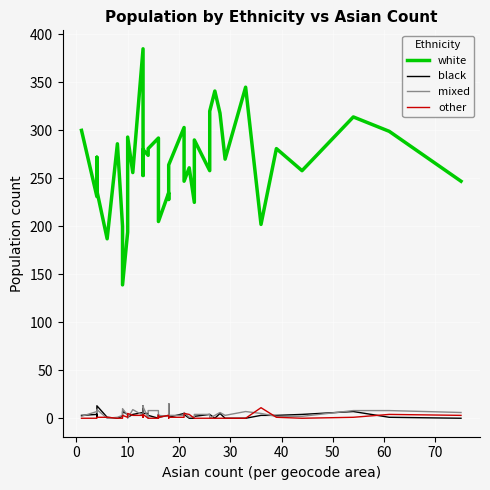

What is the average value of the other series?

2